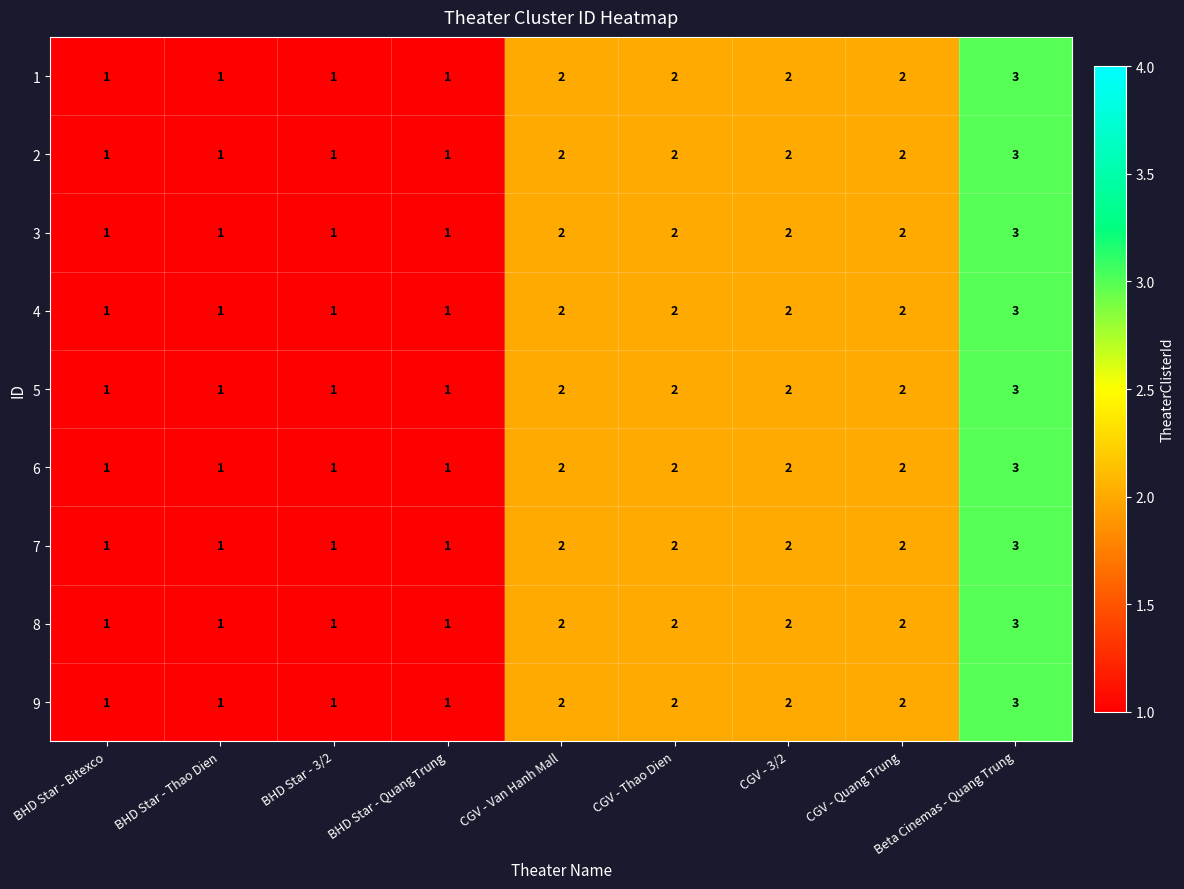

What is the maximum value for 5?

3